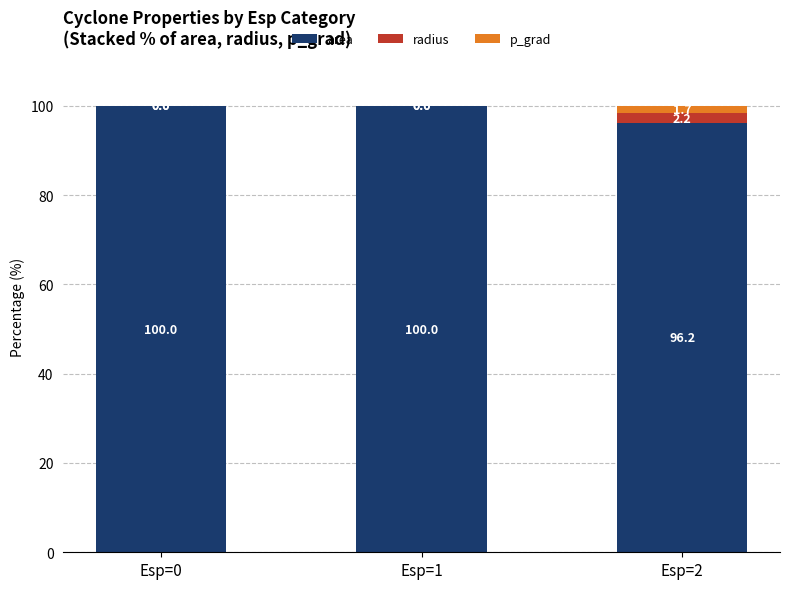

What is the maximum value for area?

100.0